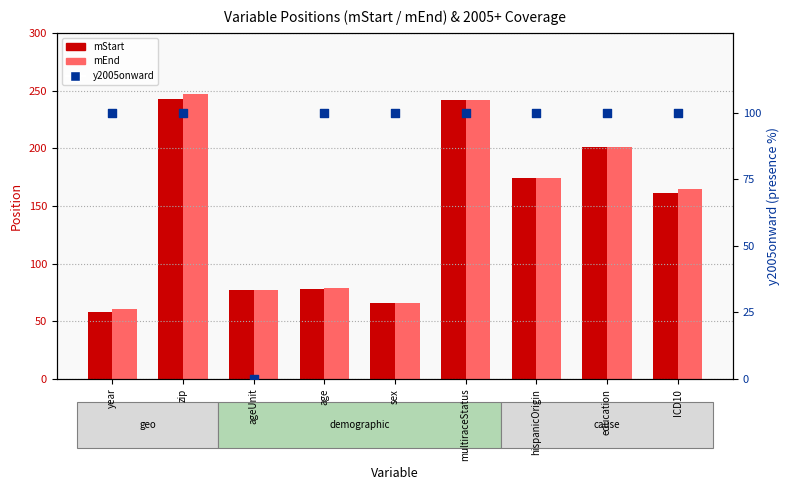

At how many categories does at least one series exceed 226?

2